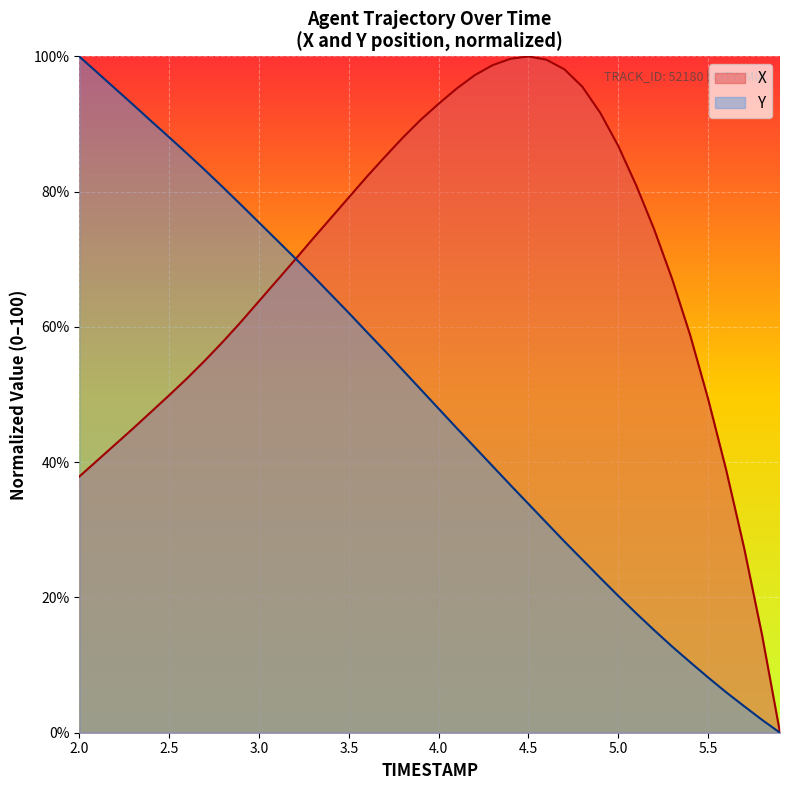

What is the maximum value for X?

100.0